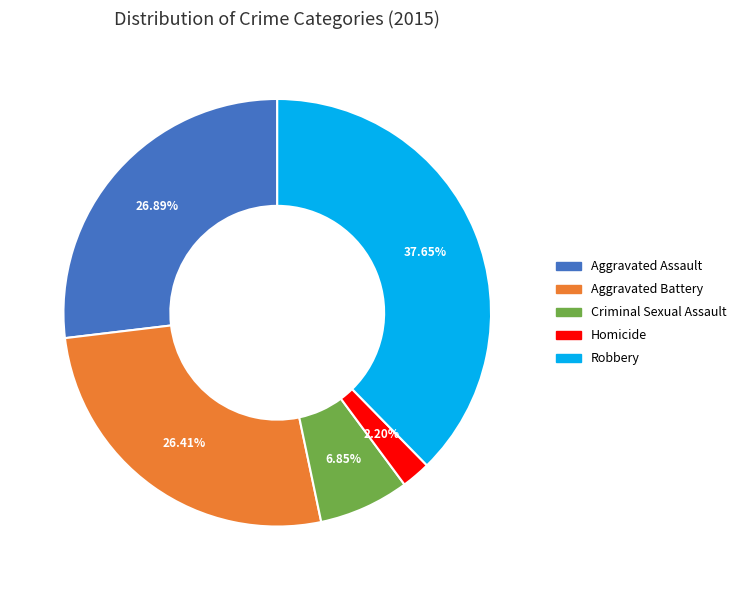

Between Homicide and Robbery, which is larger?

Robbery